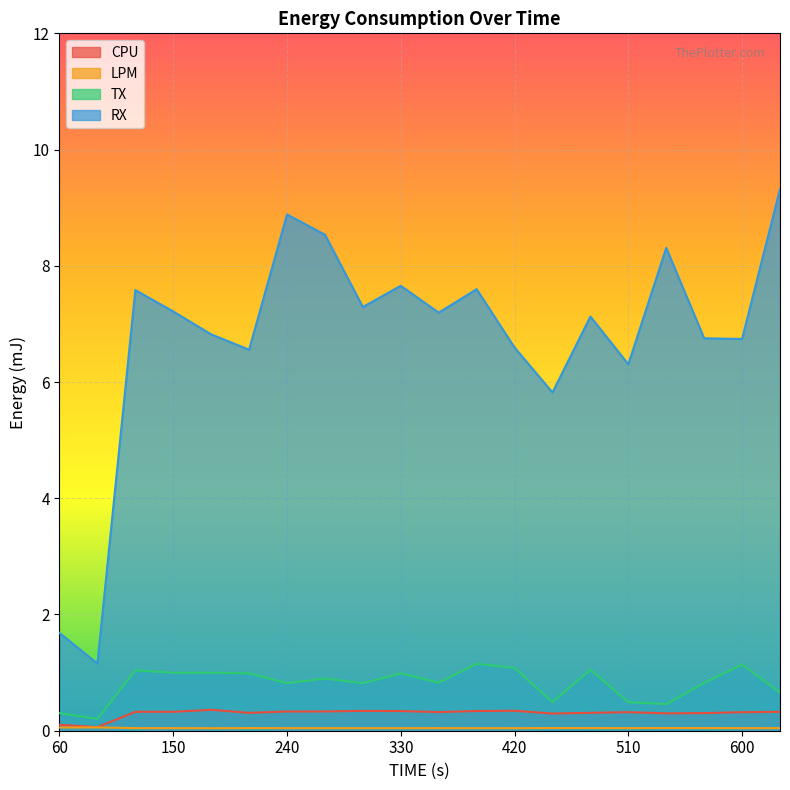

How many series are shown in this chart?

4